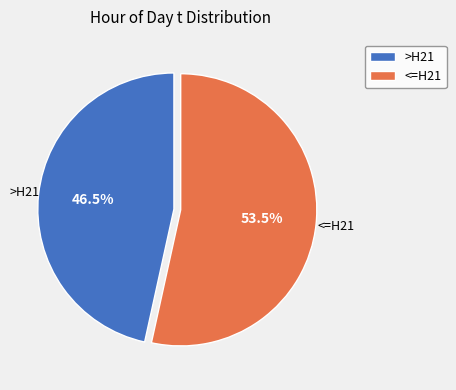

What percentage do >H21 and <=H21 together represent?

100.0%